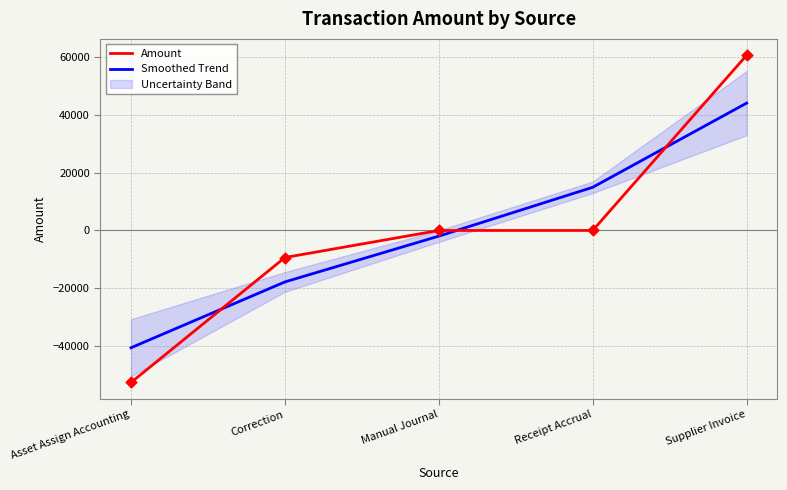

At how many categories does at least one series exceed -35855?

4